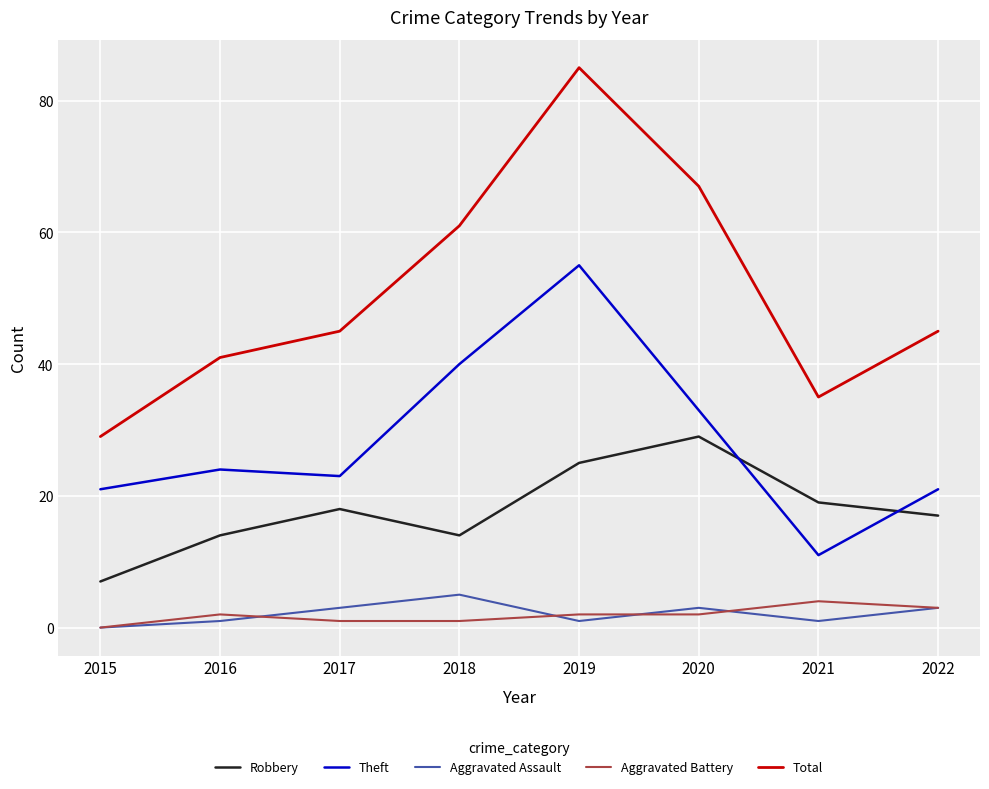

True or false: Robbery and Aggravated Assault intersect in this chart.

False